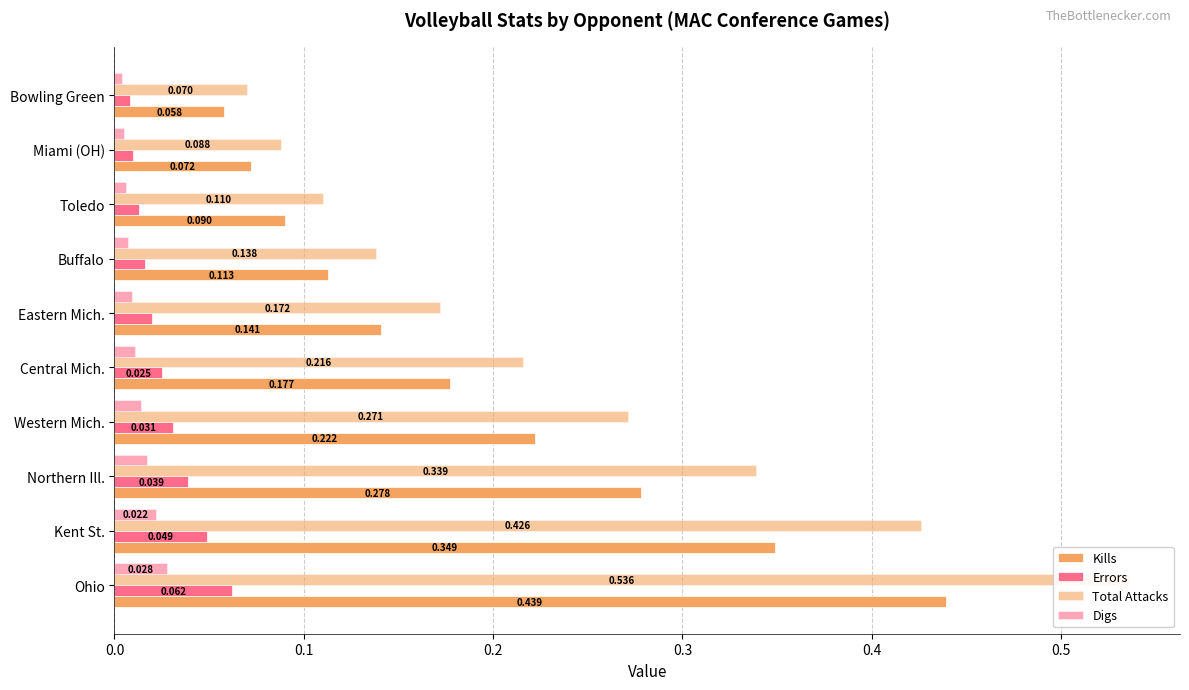

Between Central Mich. and Buffalo, which series saw the biggest shift?

Total Attacks